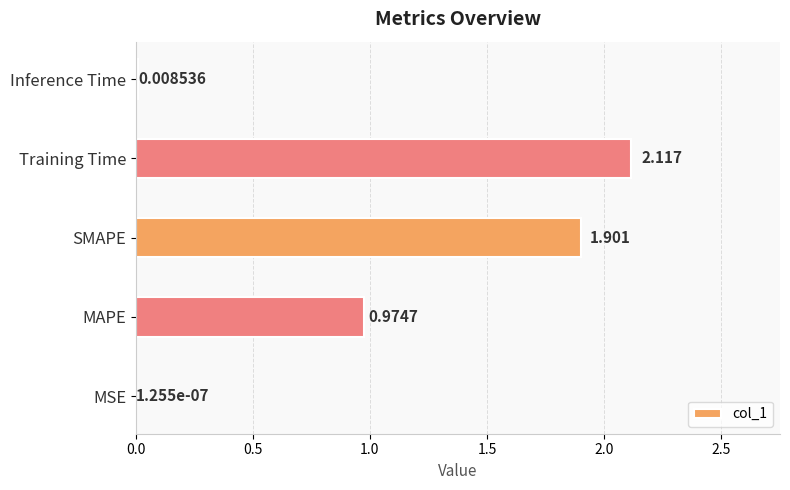

Are the bars horizontal?

Yes